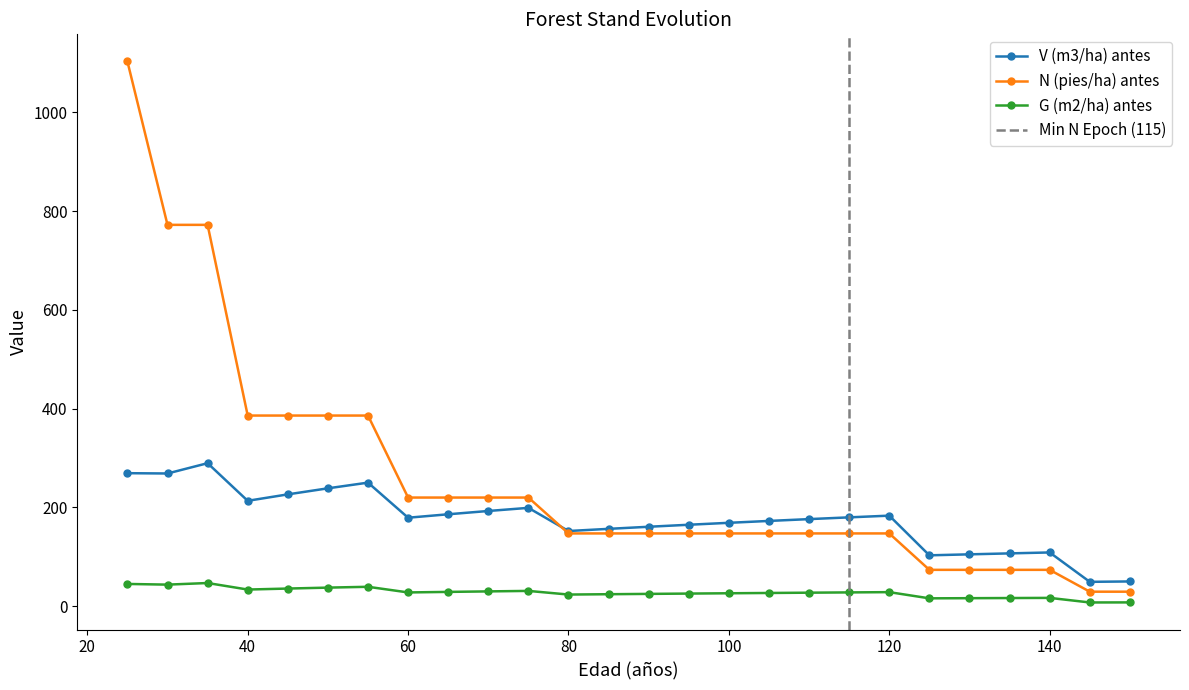

List the series in order of their peak value, lowest first.

G (m2/ha) antes, V (m3/ha) antes, N (pies/ha) antes